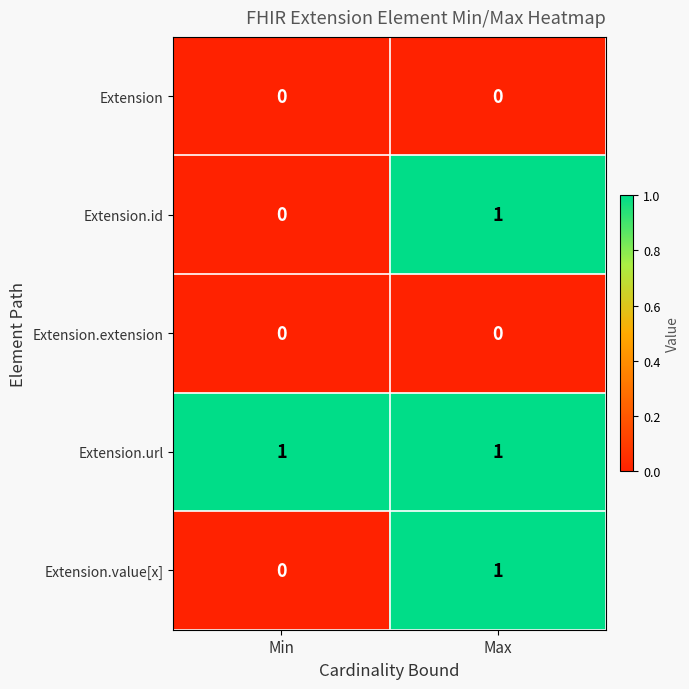

List the labels in order of Extension.value[x] value, smallest first.

Min, Max